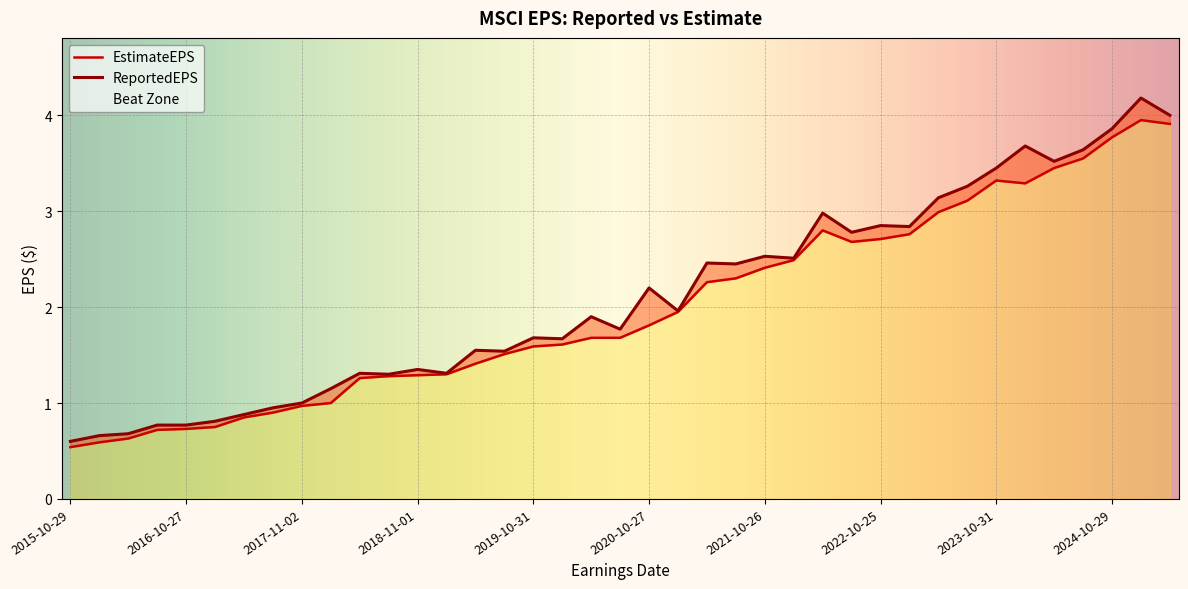

Reading left to right, list all the values displayed in this chart.

EstimateEPS: 0.5	0.6	0.6	0.7	0.7	0.8	0.8	0.9	1.0	1.0	1.3	1.3	1.3	1.3	1.4	1.5	1.6	1.6	1.7	1.7	1.8	1.9	2.3	2.3	2.4	2.5	2.8	2.7	2.7	2.8	3.0	3.1	3.3	3.3	3.5	3.5	3.8	4.0	3.9
ReportedEPS: 0.6	0.7	0.7	0.8	0.8	0.8	0.9	0.9	1.0	1.1	1.3	1.3	1.4	1.3	1.6	1.5	1.7	1.7	1.9	1.8	2.2	2.0	2.5	2.5	2.5	2.5	3.0	2.8	2.9	2.8	3.1	3.3	3.5	3.7	3.5	3.6	3.9	4.2	4.0